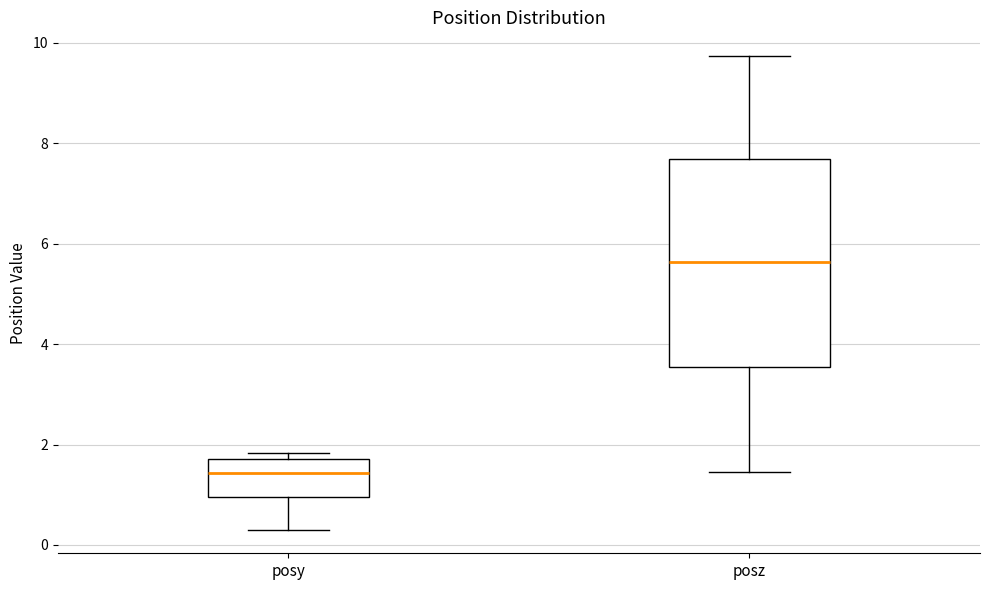

Which box is the tallest, from its lower edge to its upper edge?

posz